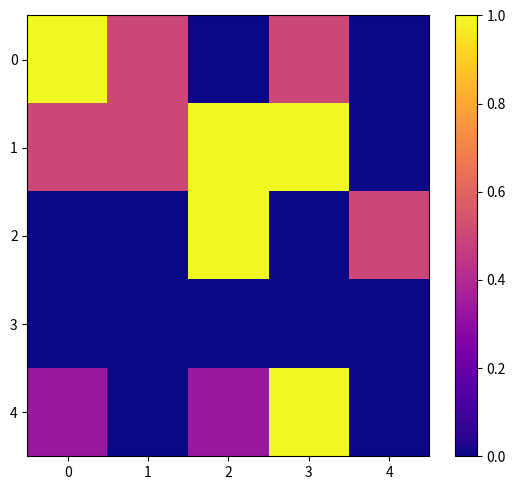

How many categories are shown in the chart?

5